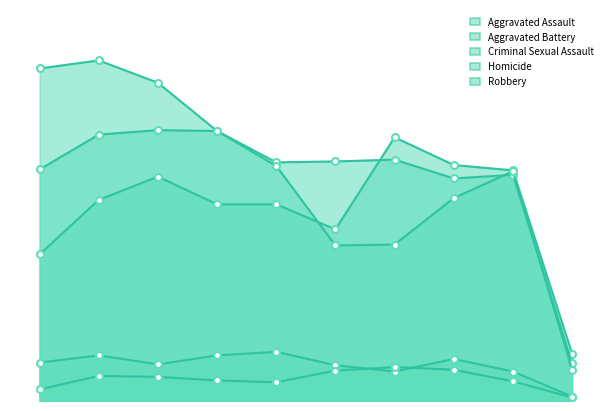

Which category has the lowest value in the Criminal Sexual Assault series?

2024